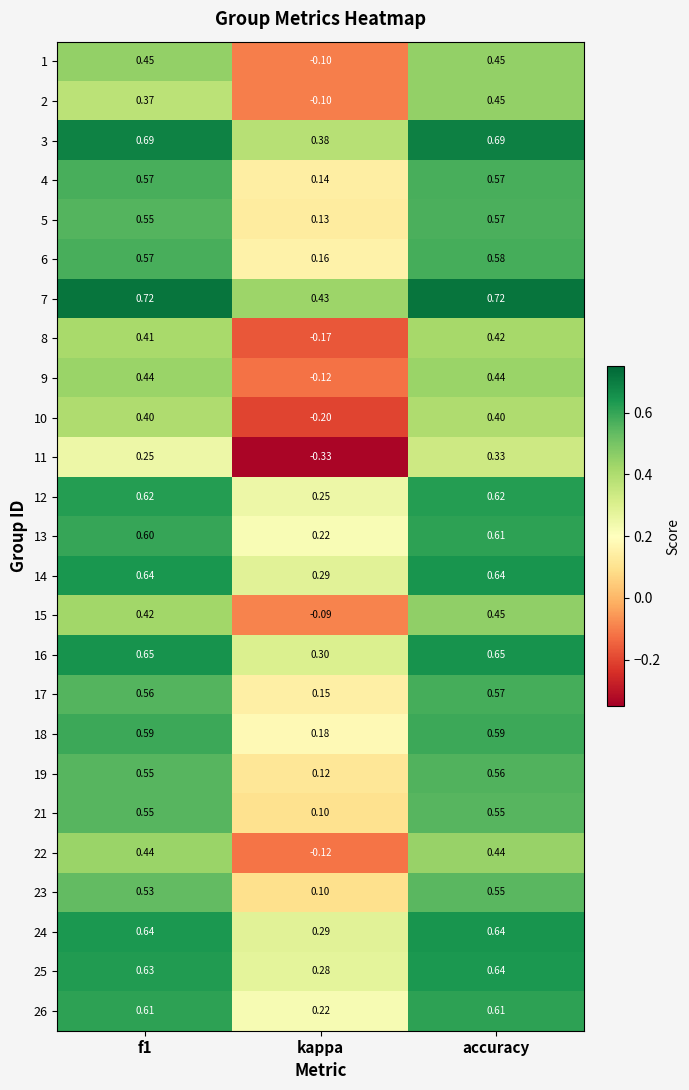

Where is 26 nearest to the value 0?

kappa